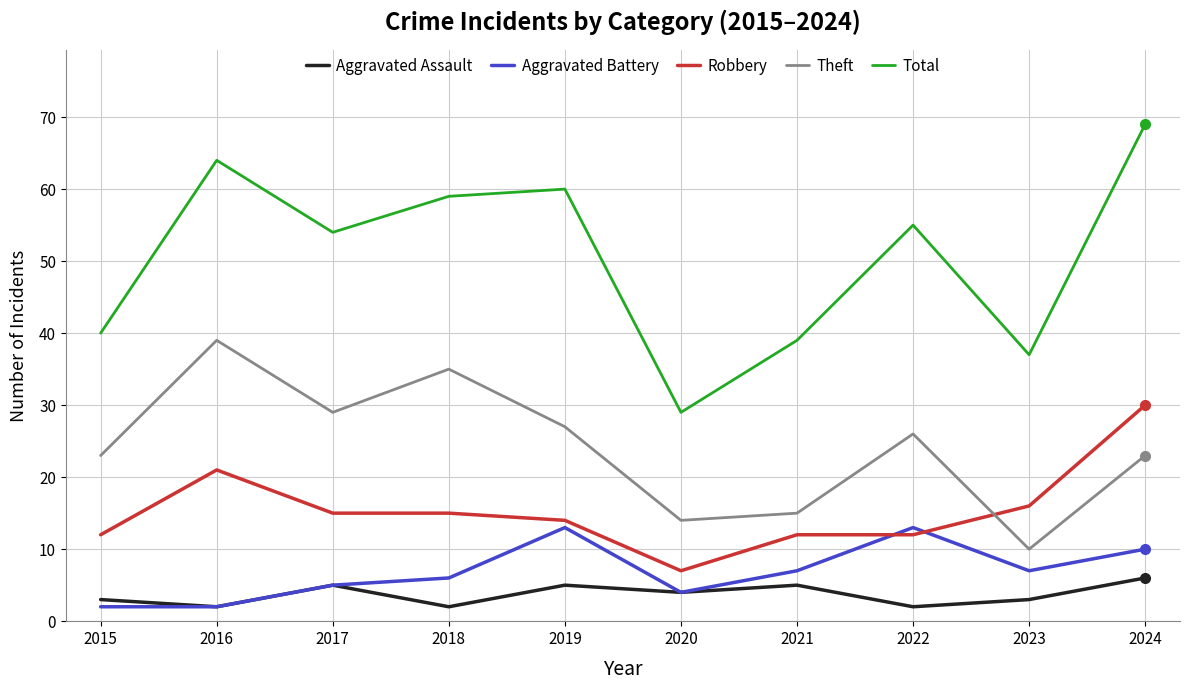

What is the spread (max minus min) of values at 2023?

34